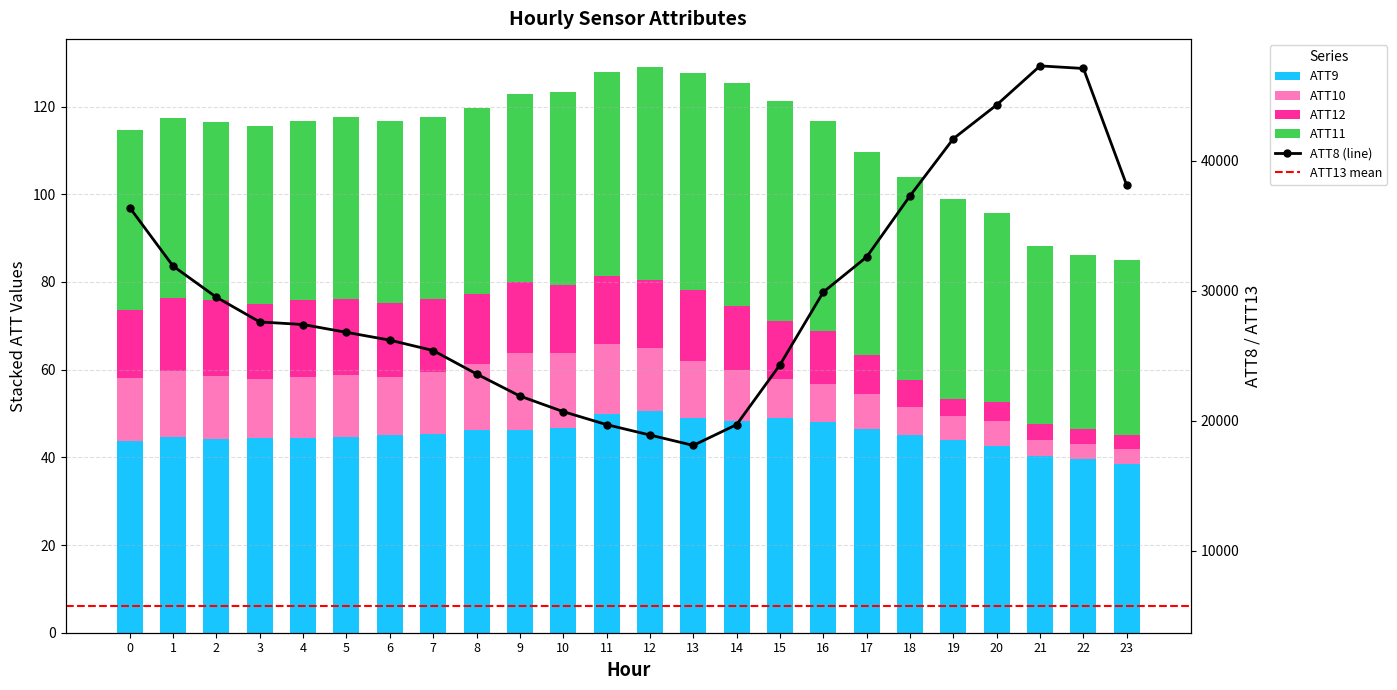

How many categories are shown in the chart?

24